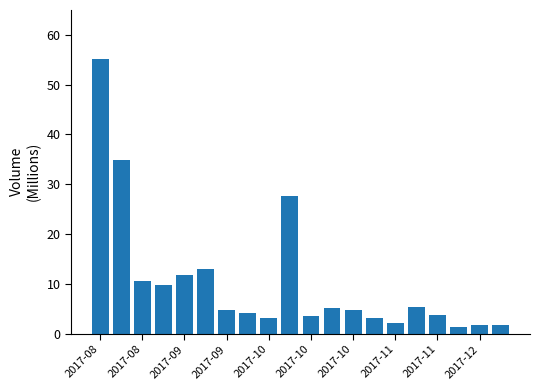

What is the smallest value displayed?

1.3